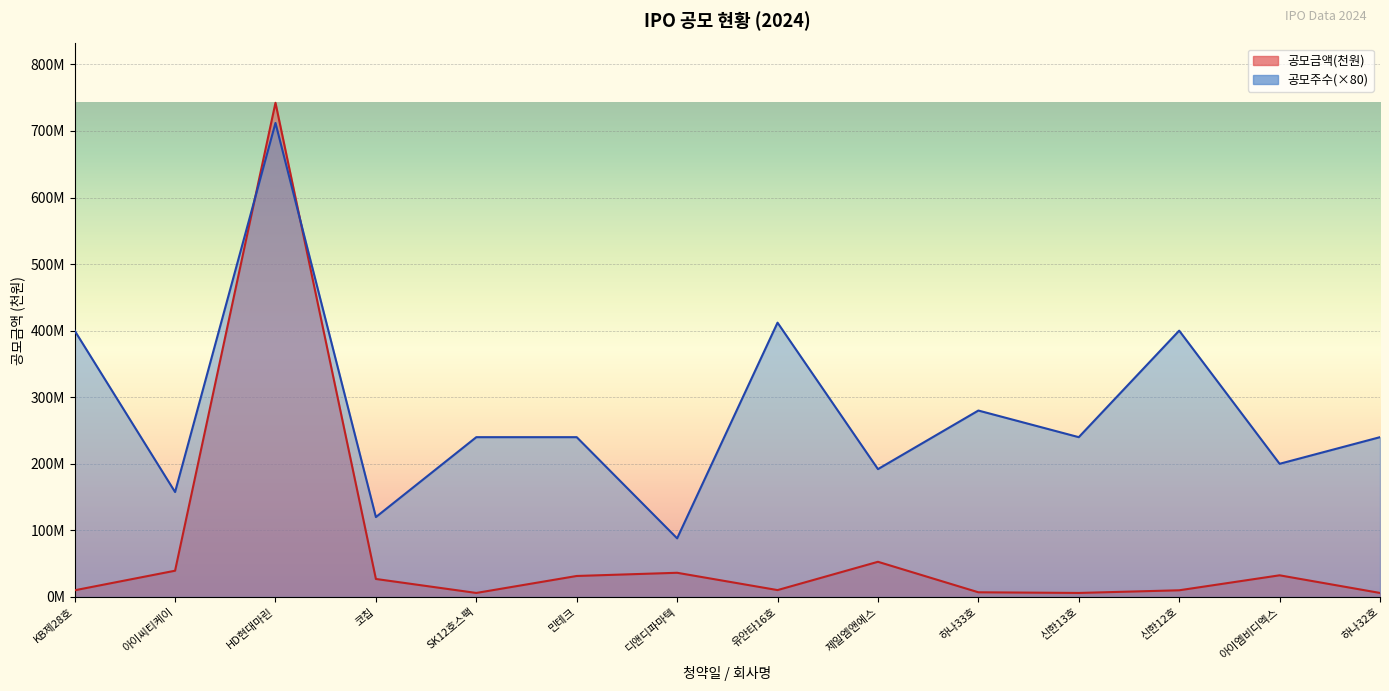

Is the value of 공모금액(천원) at 유안타16호 greater than the value of 공모주수 at 신한13호?

No